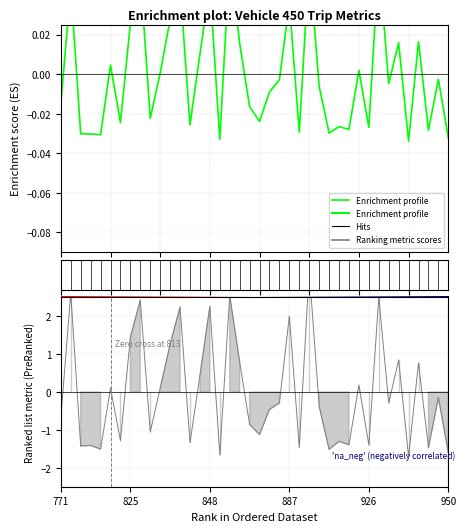

How many values are below 0?

23